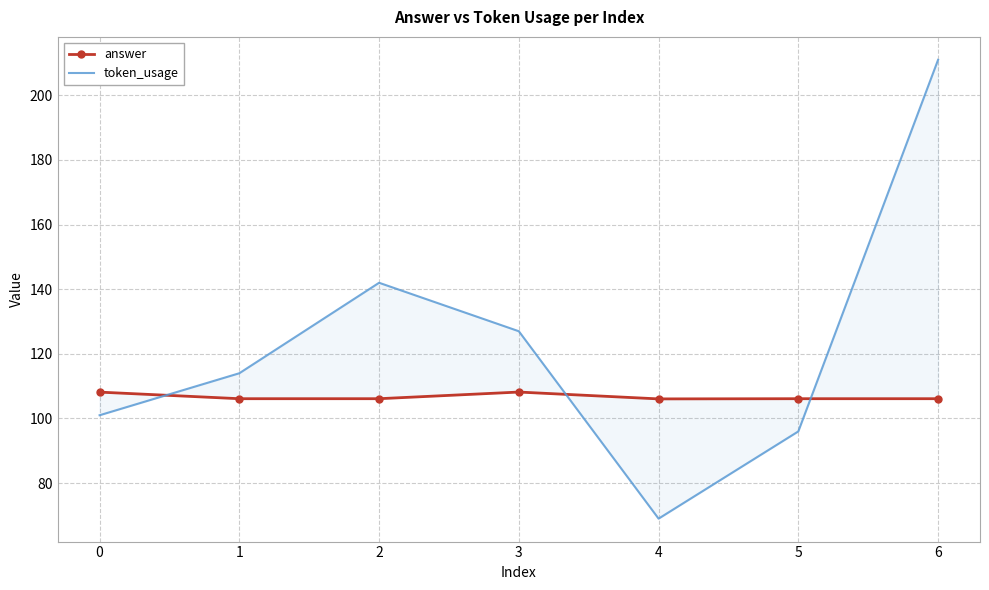

At which label is answer closest to 107?

1